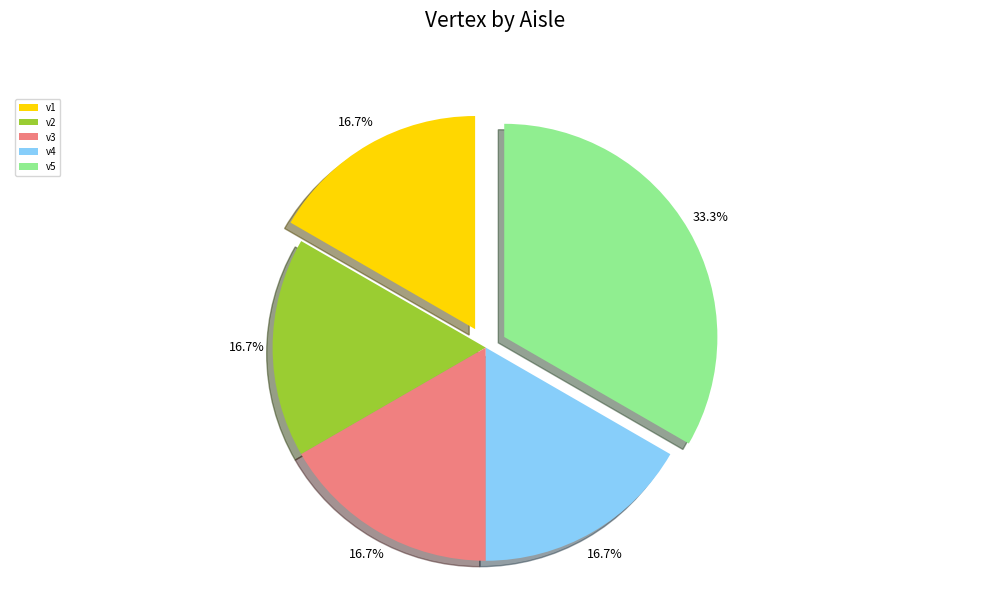

What is the ratio of the value at v4 to the value at v1?

1.0